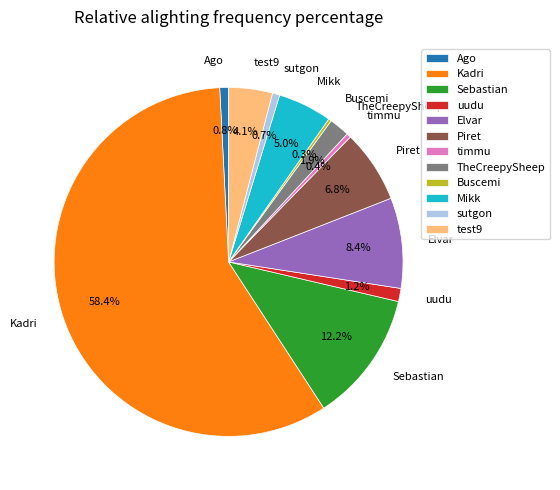

Which category has the biggest portion of the pie?

Kadri